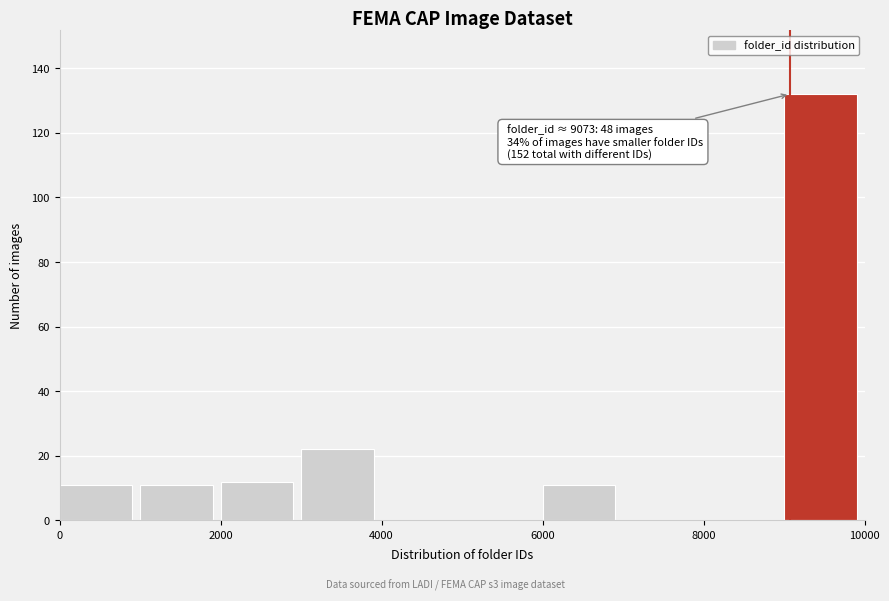

Over which range of the x-axis is the bar tallest?

9000 to 10000